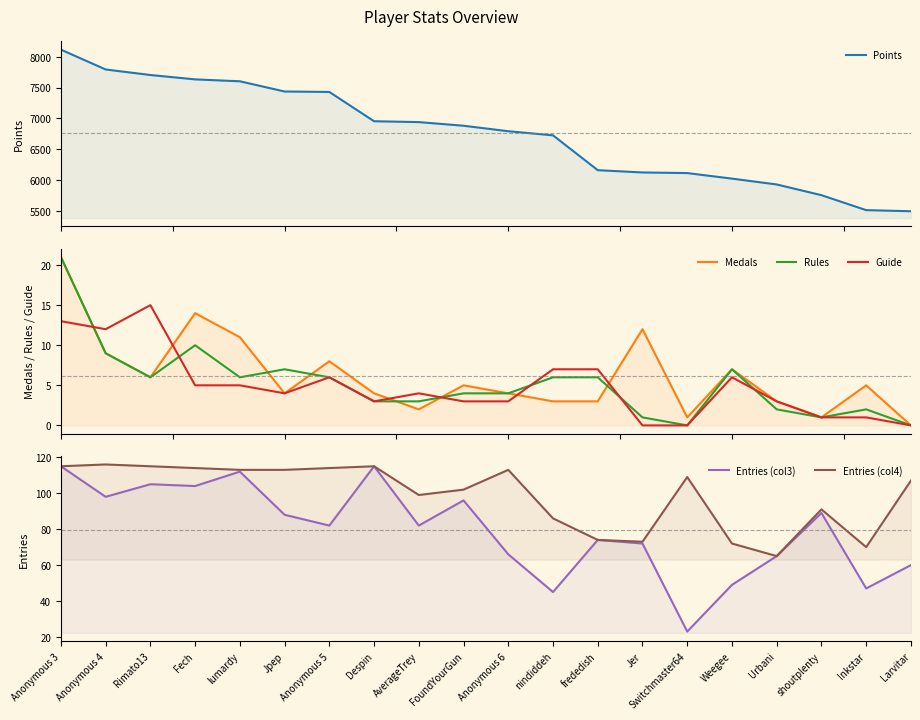

How many intersections are there between Rules and Guide?

6